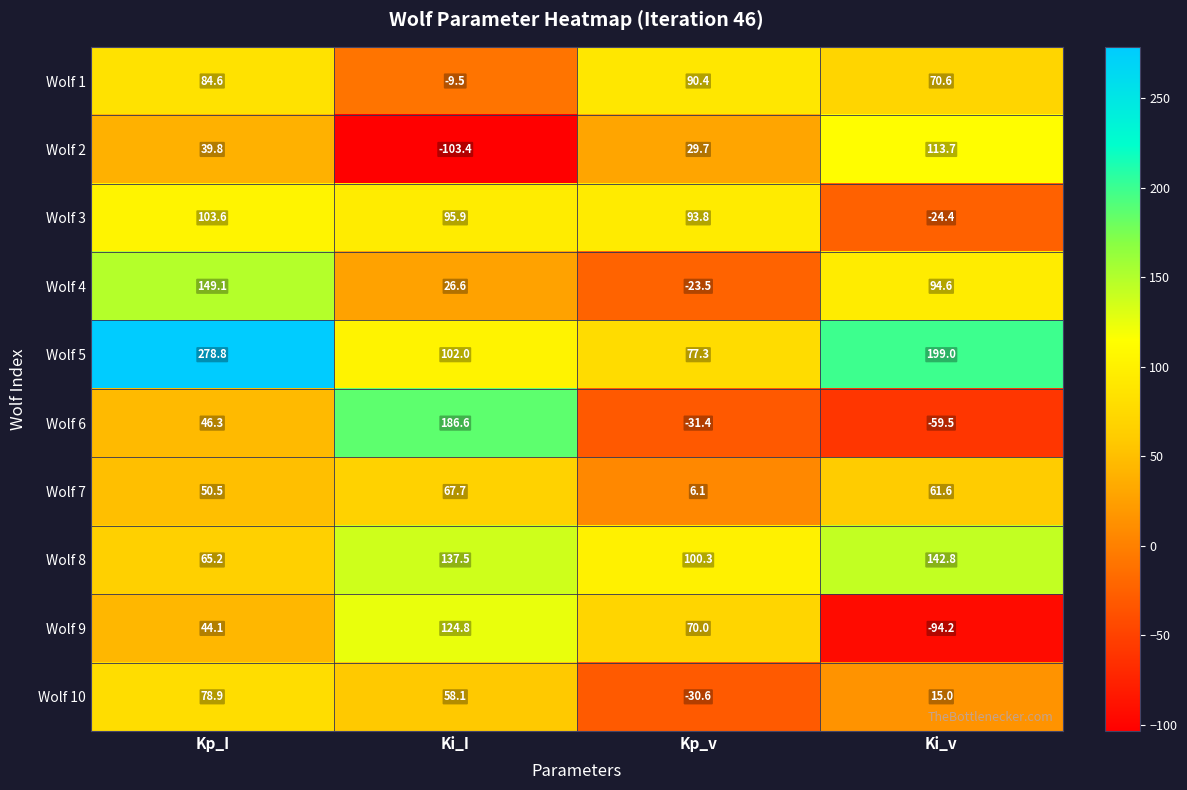

What is the greatest value displayed?

278.8